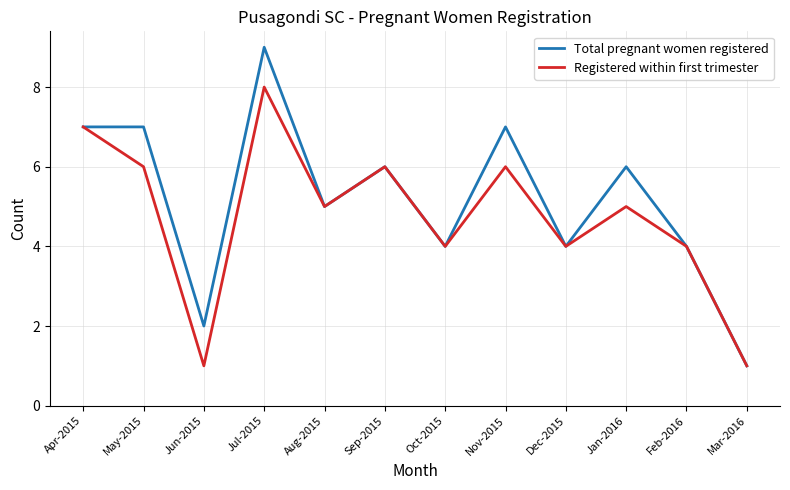

At May-2015, list the series in order from smallest to largest.

Registered within first trimester, Total pregnant women registered